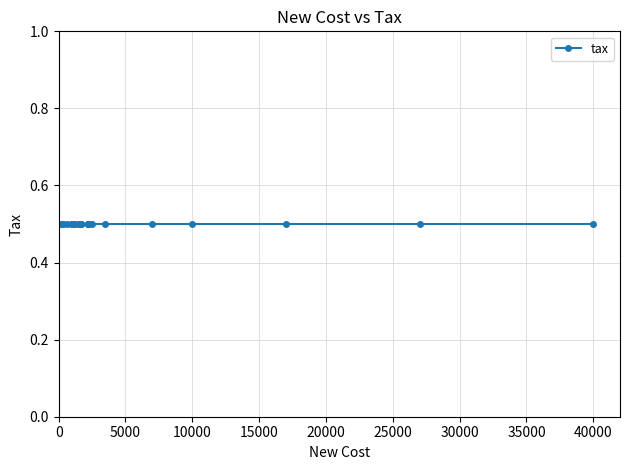

At which category does the chart reach its minimum across all series?

c0001